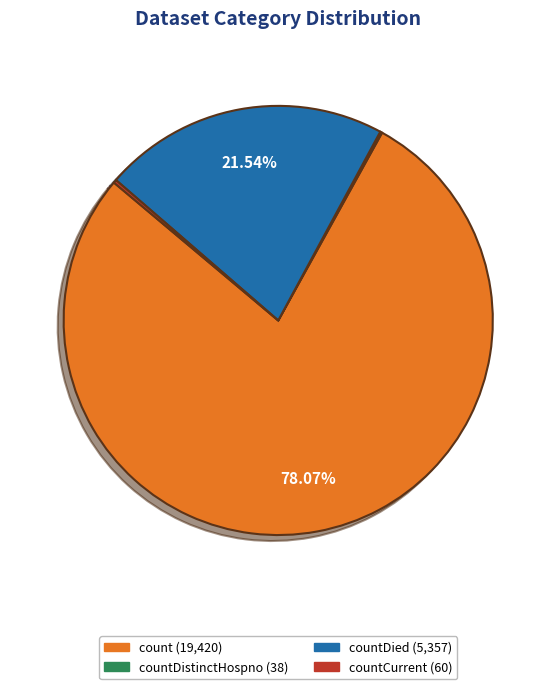

Is there any slice that represents more than half of the pie?

Yes